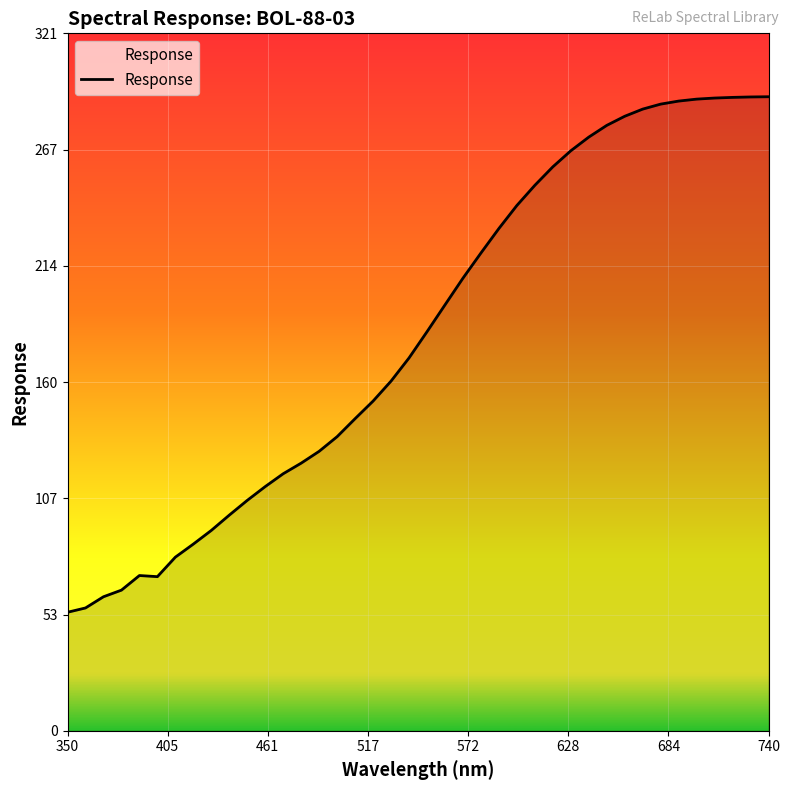

What is the difference between the maximum and second lowest values?

235.5